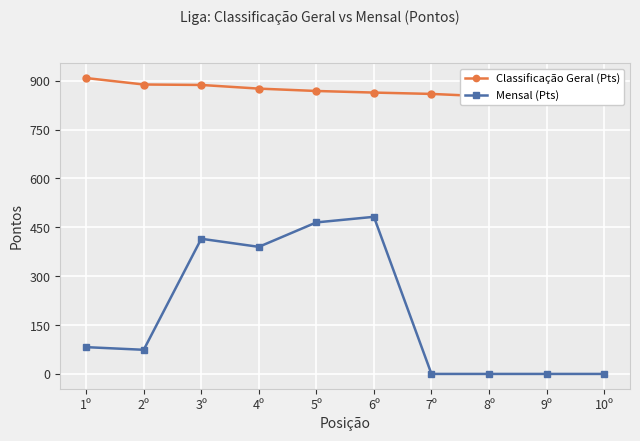

True or false: Classificação Geral (Pts) and Mensal (Pts) cross at least once.

False